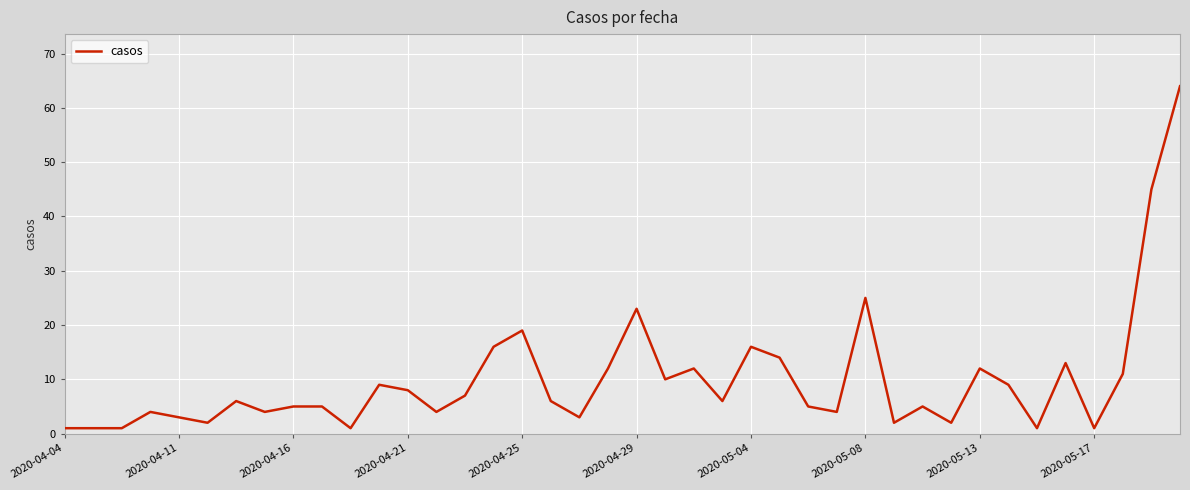

What is the greatest value displayed?

64